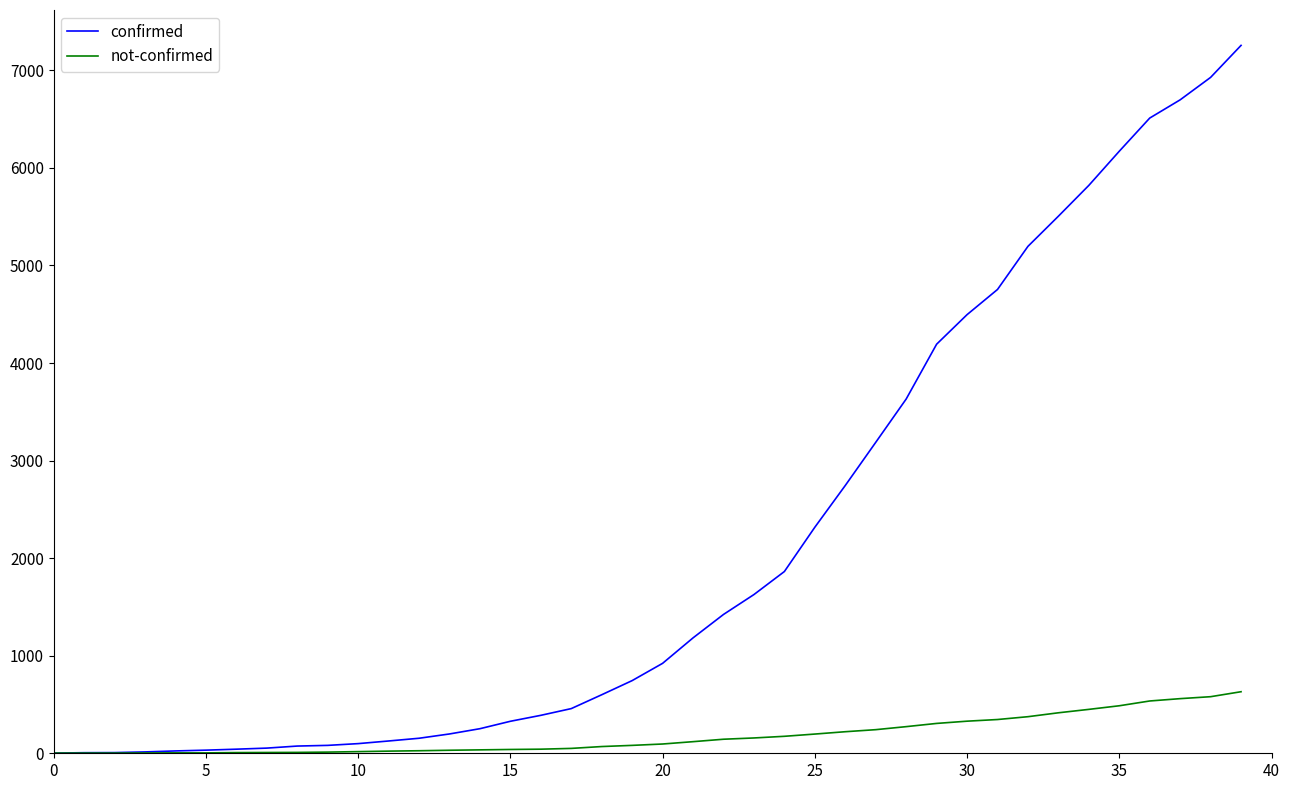

What is the difference between the maximum and minimum values in the confirmed series?

7254